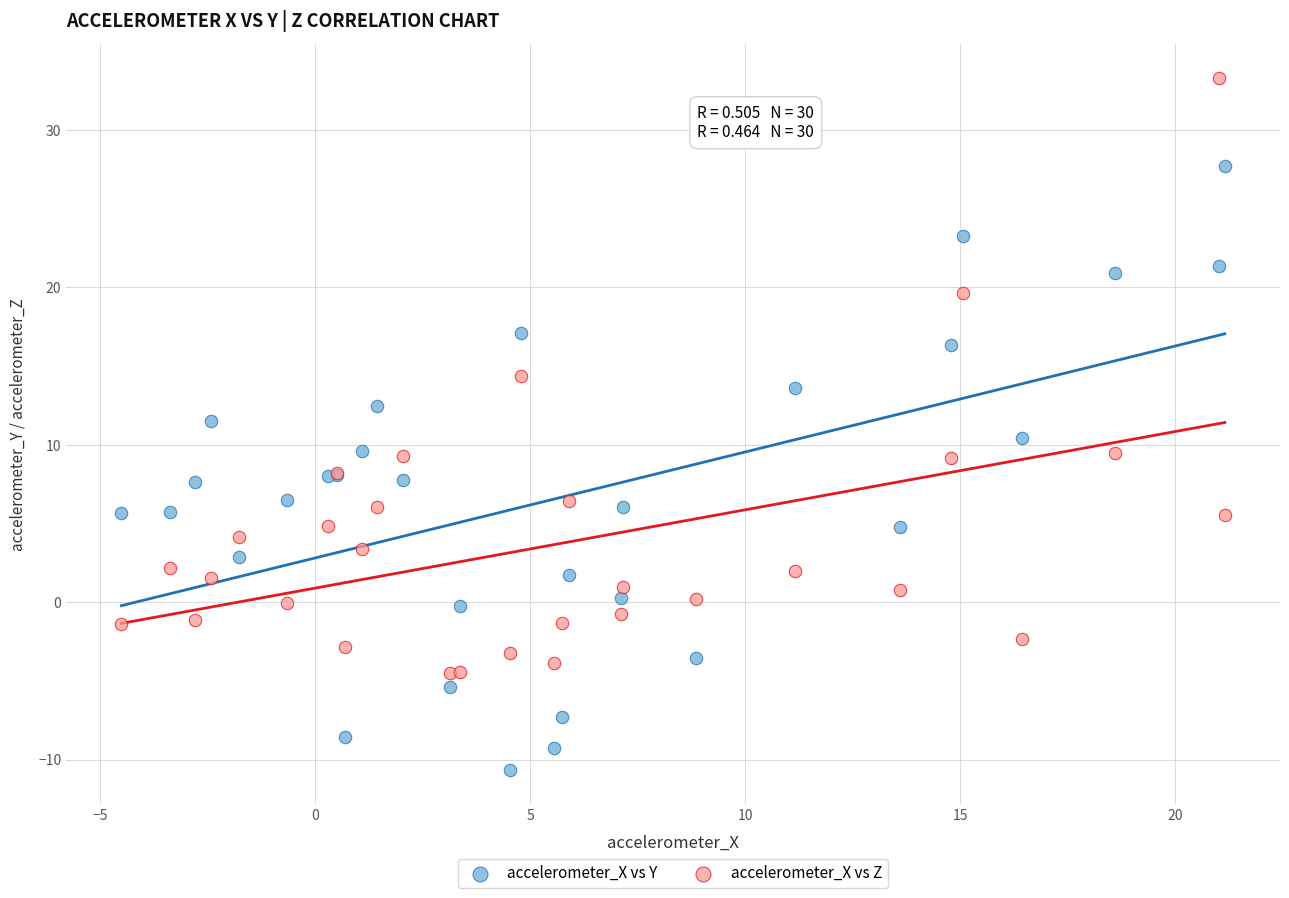

Which series reaches the maximum Y coordinate?

accelerometer_X vs Z